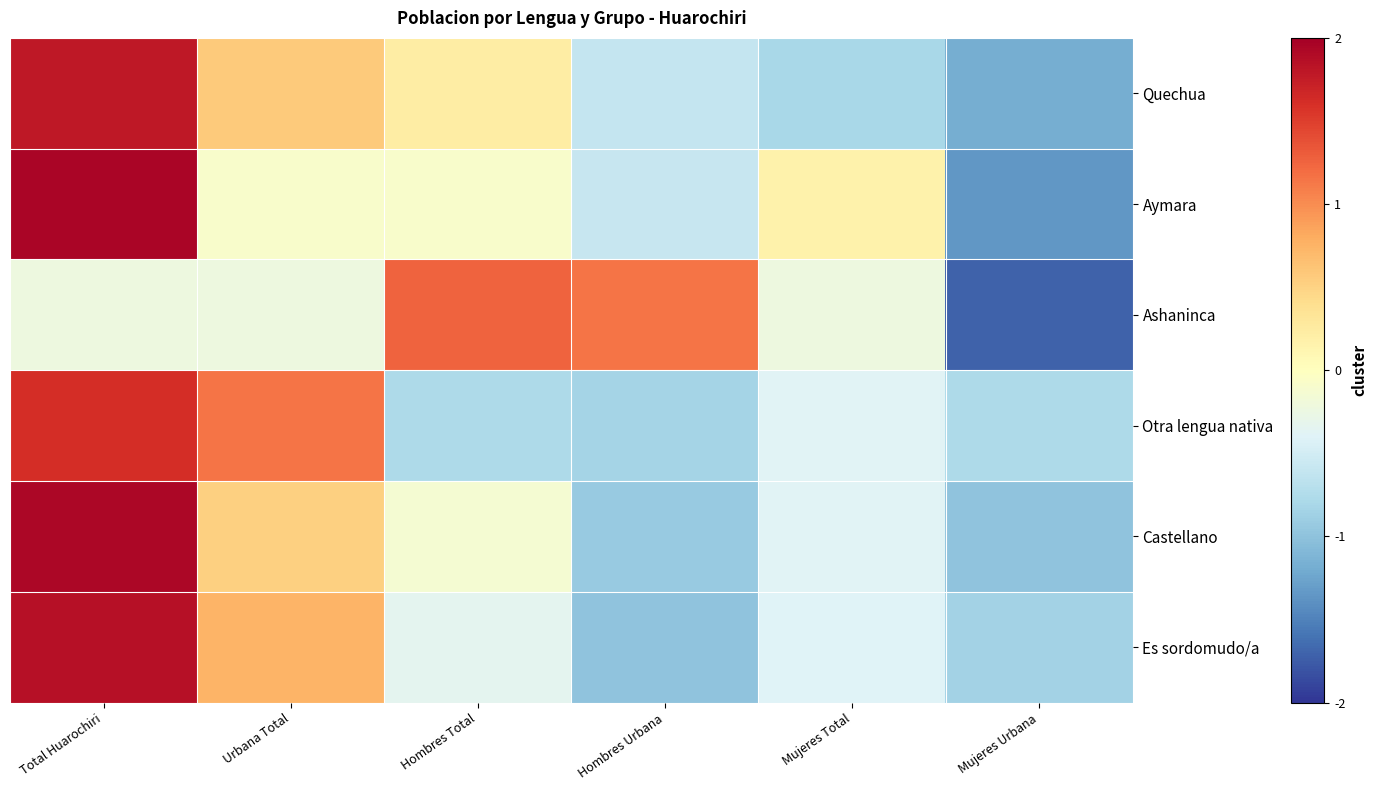

At which category does the chart reach its peak across all series?

Total Huarochiri